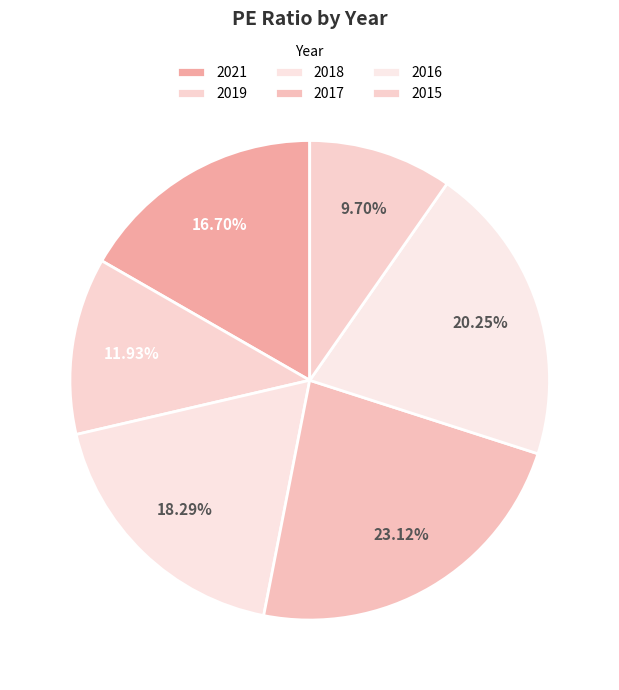

Rank the categories by value from highest to lowest.

2017, 2016, 2018, 2021, 2019, 2015